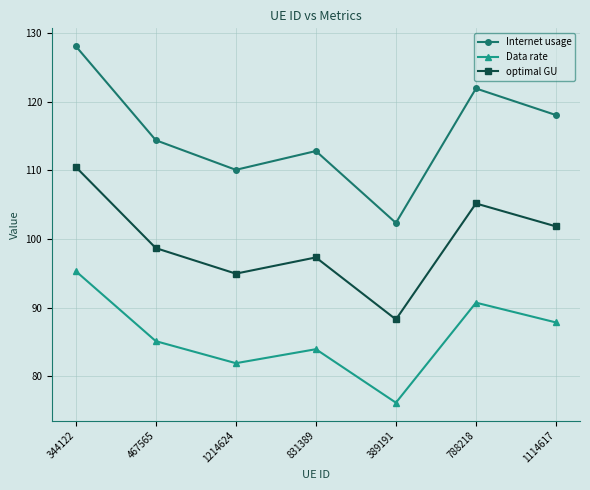

Is this an area chart (filled region under the line)?

No